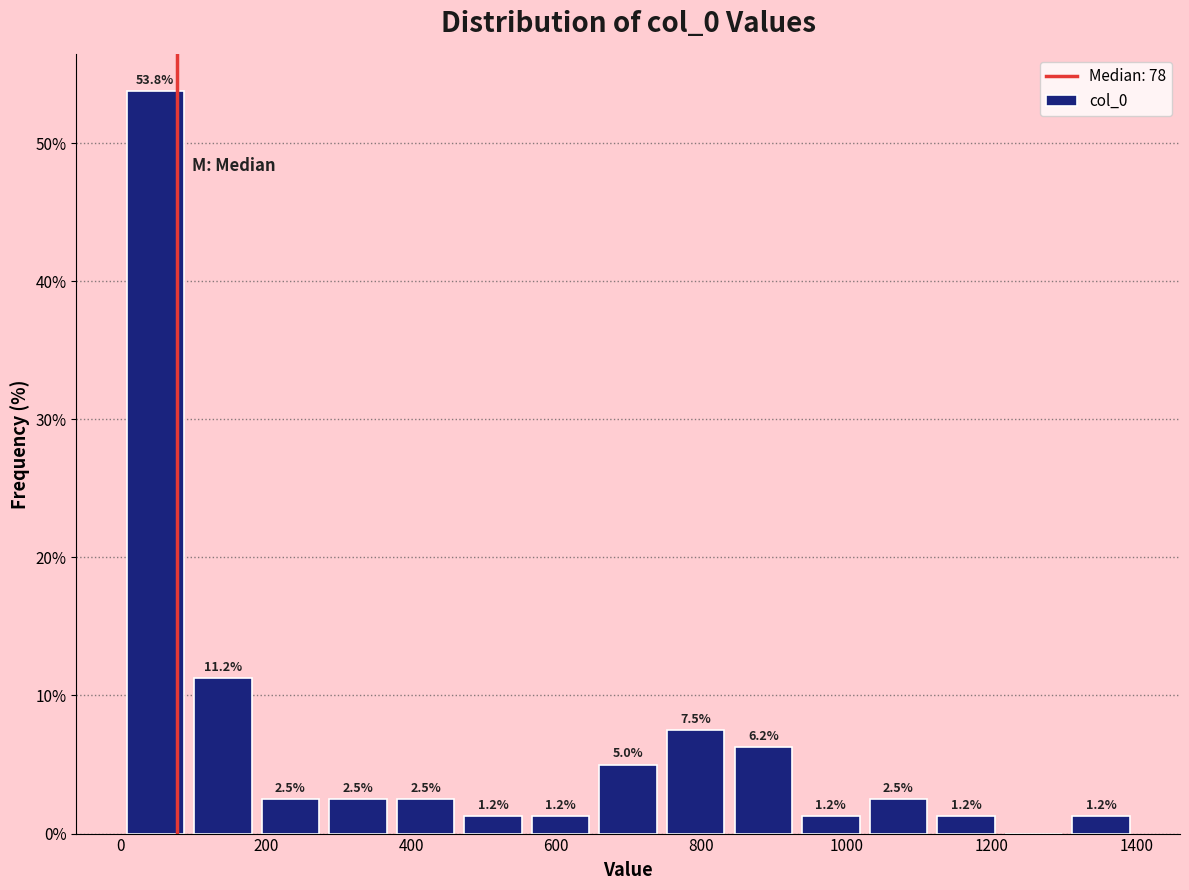

Over which range of the x-axis is the bar tallest?

0 to 100